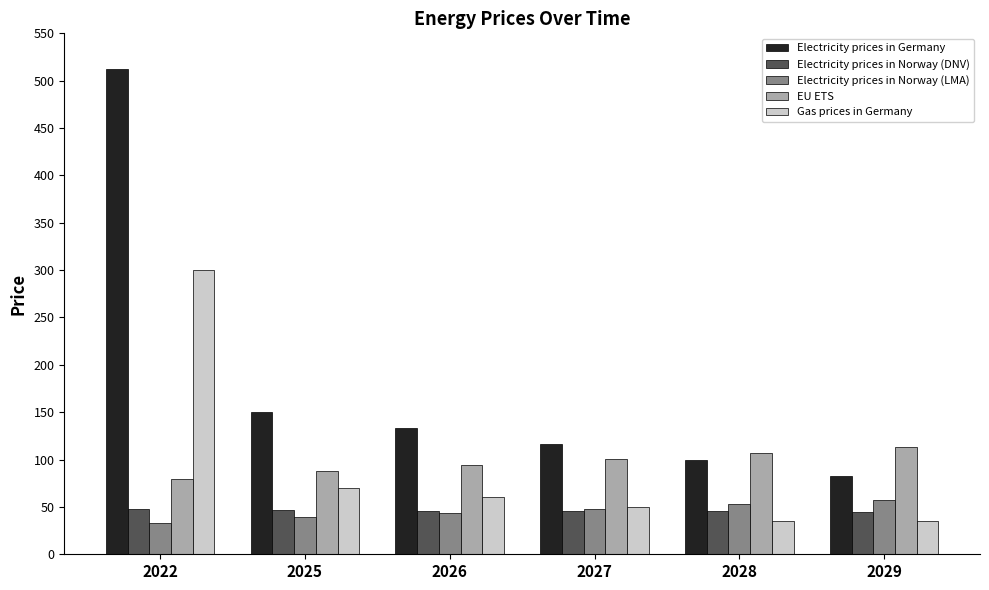

What is the minimum value for Electricity prices in Germany?

82.8